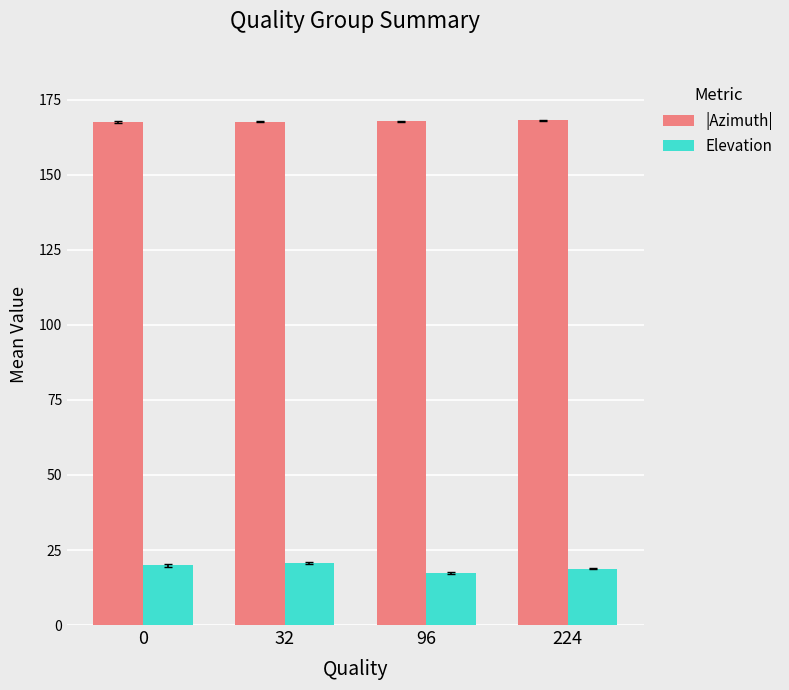

What is the greatest value displayed?

168.2